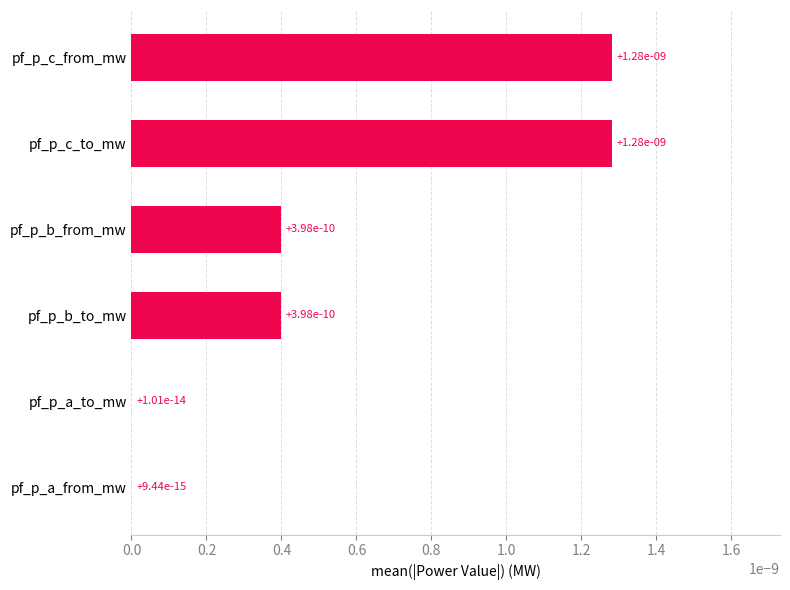

True or false: the data shows 0.0 at pf_p_a_from_mw.

True